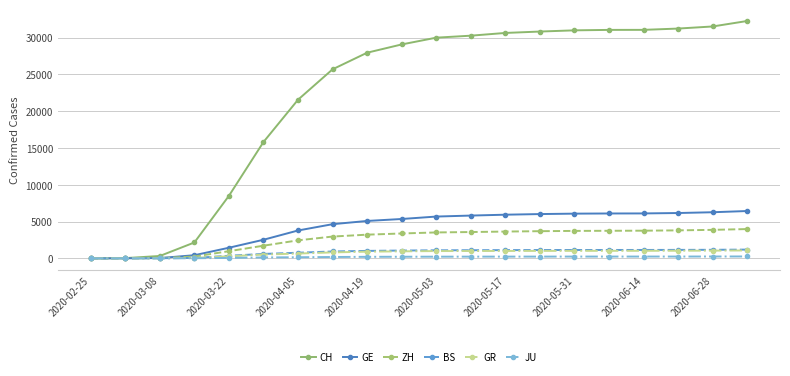

What is the highest value of the GE series?

6433